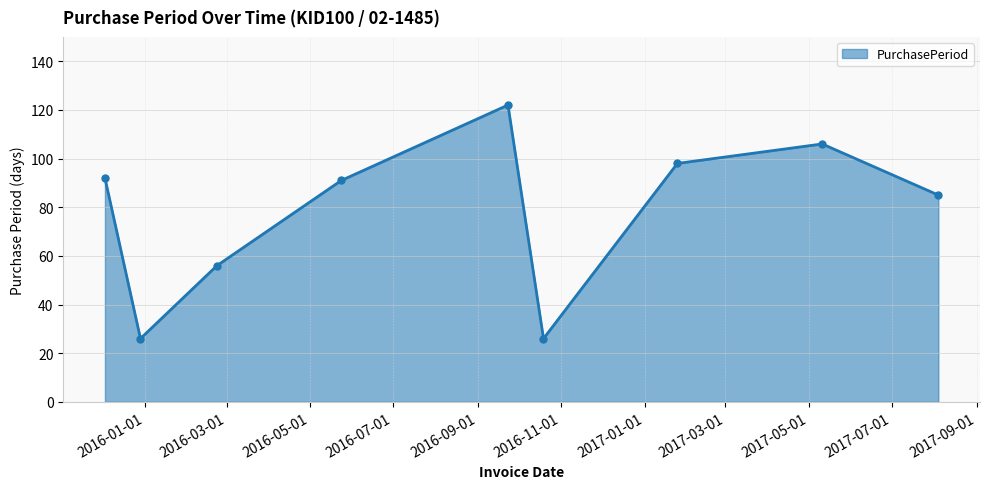

How many points are higher than both their immediate neighbors (excluding endpoints)?

2